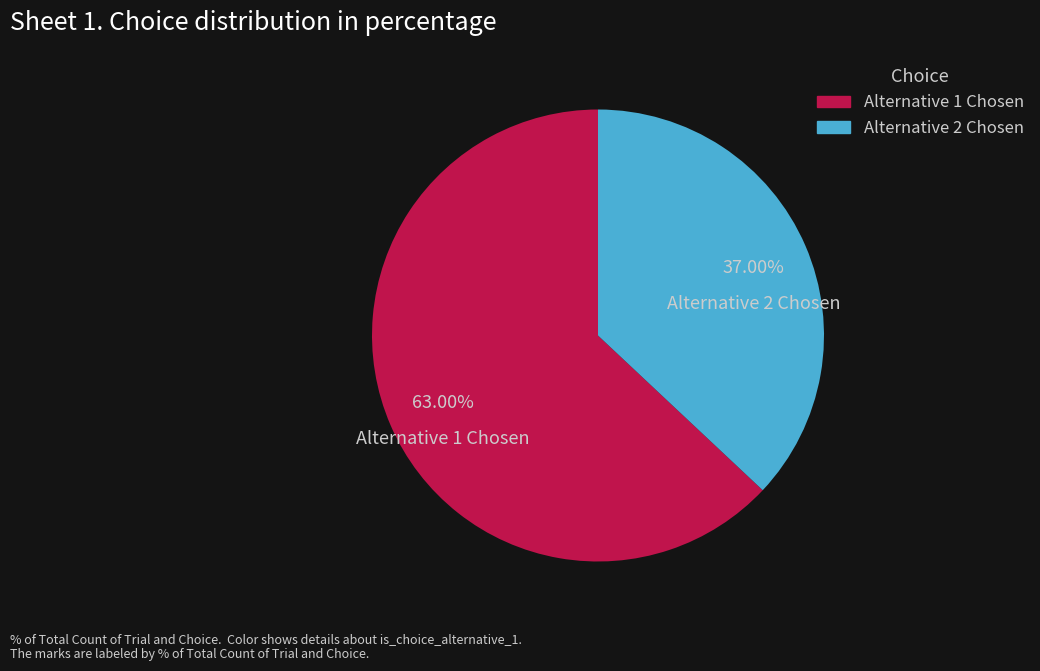

Is there a majority slice in this chart?

Yes